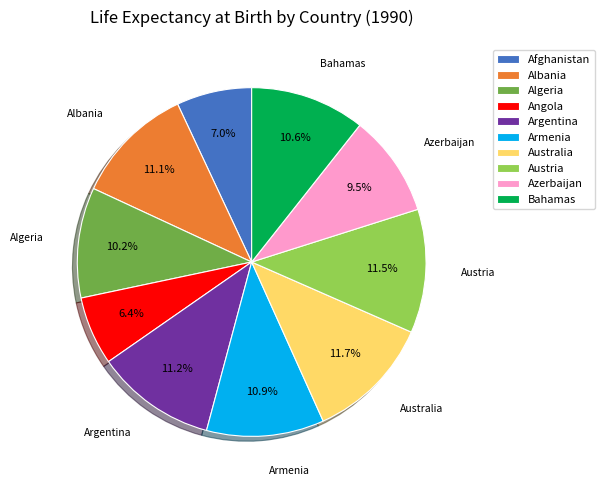

The Australia slice represents 25% of the pie. True or false?

False